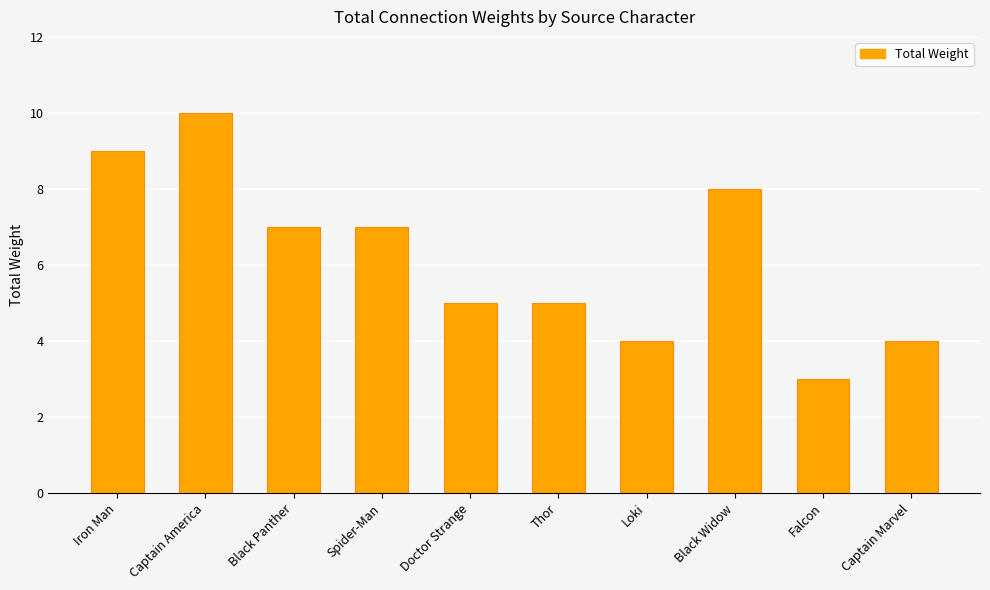

What is the average value?

6